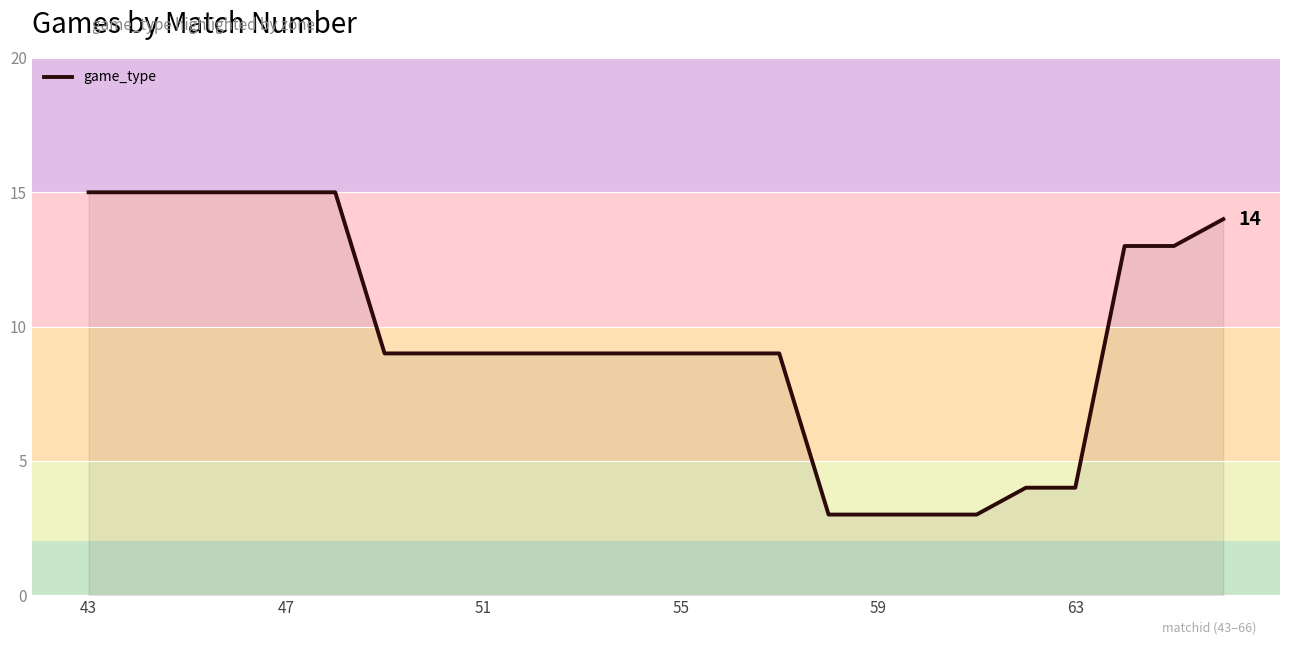

What is the maximum value shown in the chart?

15